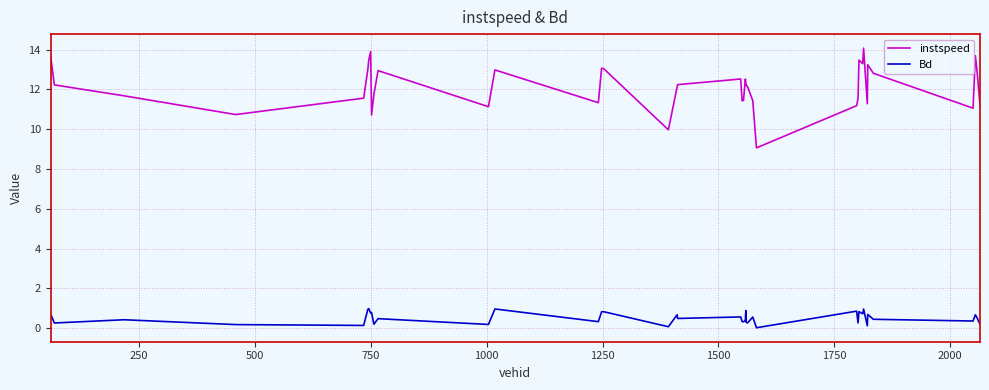

What is the maximum value for instspeed?

14.1